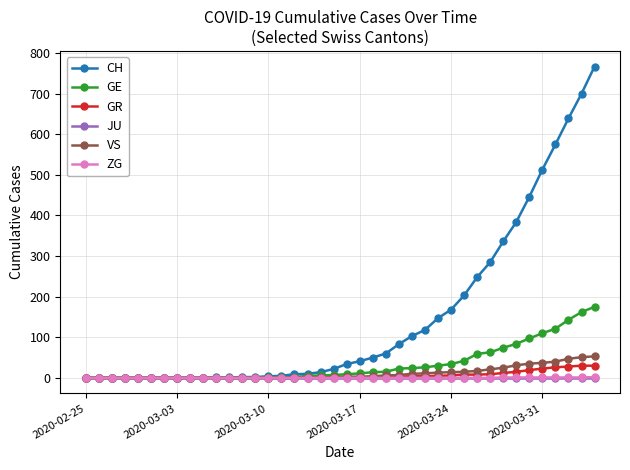

Which series has the largest total across all categories?

CH